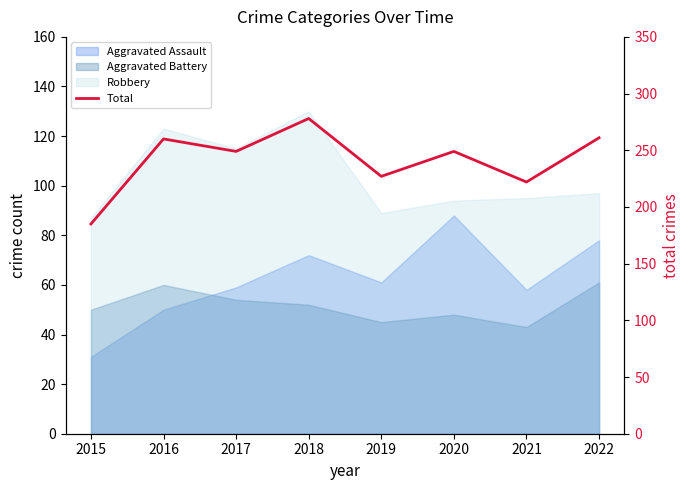

At which category does the chart reach its minimum across all series?

2015